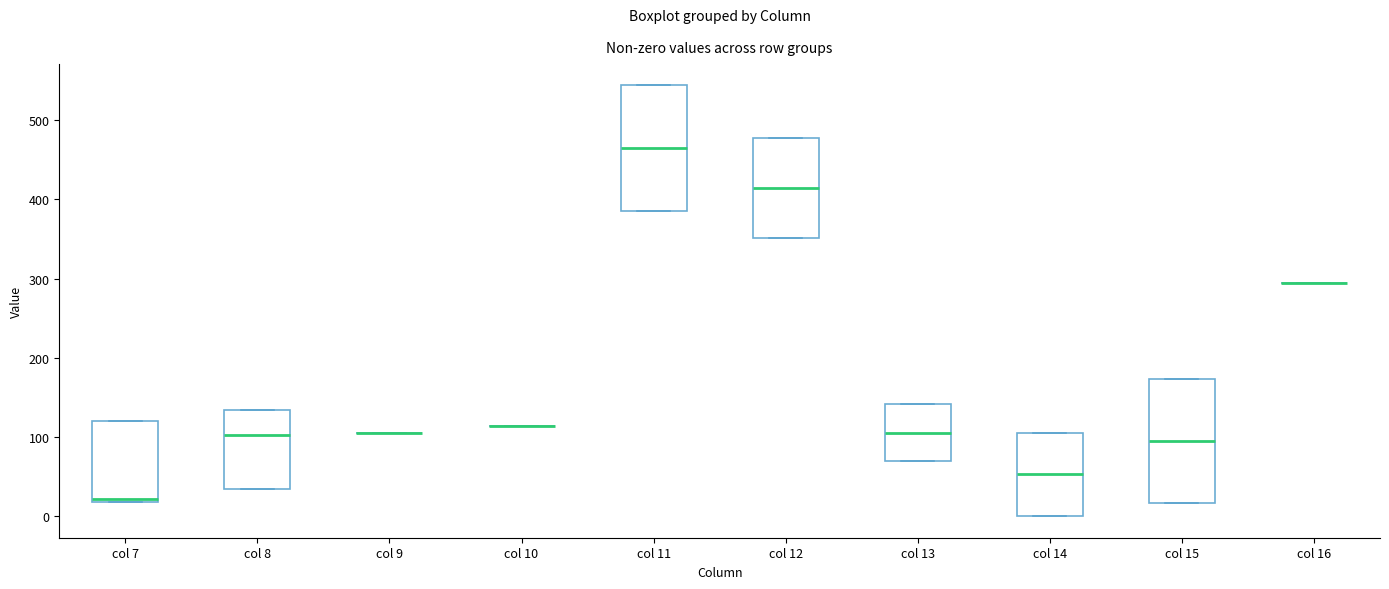

Reading left to right, transcribe this box plot: for each box, give where its median line is, the range the box spans, and where its two whiskers end, as read against the y-axis. The values are not printed on the chart, so give them approximately, as read against the axis.

col 7: median 20 (just above the box's lower edge), box 20 to 120, whiskers 20 to 120
col 8: median 100, box 40 to 130, whiskers 40 to 130
col 9: box collapsed to a line at 100, whiskers 100 to 100
col 10: box collapsed to a line at 110, whiskers 110 to 110
col 11: median 460, box 380 to 540, whiskers 380 to 540
col 12: median 410, box 350 to 480, whiskers 350 to 480
col 13: median 110, box 70 to 140, whiskers 70 to 140
col 14: median 50, box 0 to 110, whiskers 0 to 110
col 15: median 100, box 20 to 170, whiskers 20 to 170
col 16: box collapsed to a line at 290, whiskers 290 to 290